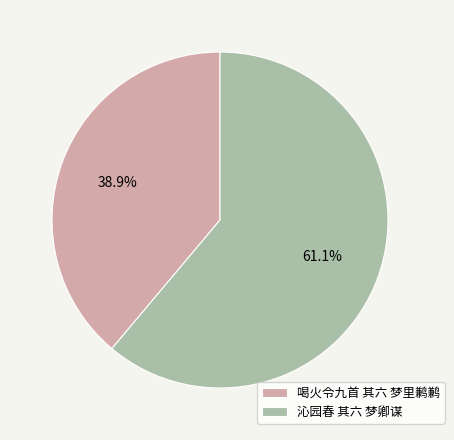

Between 喝火令九首 其六 梦里鹣鹣 and 沁园春 其六 梦卿谋, which is larger?

沁园春 其六 梦卿谋